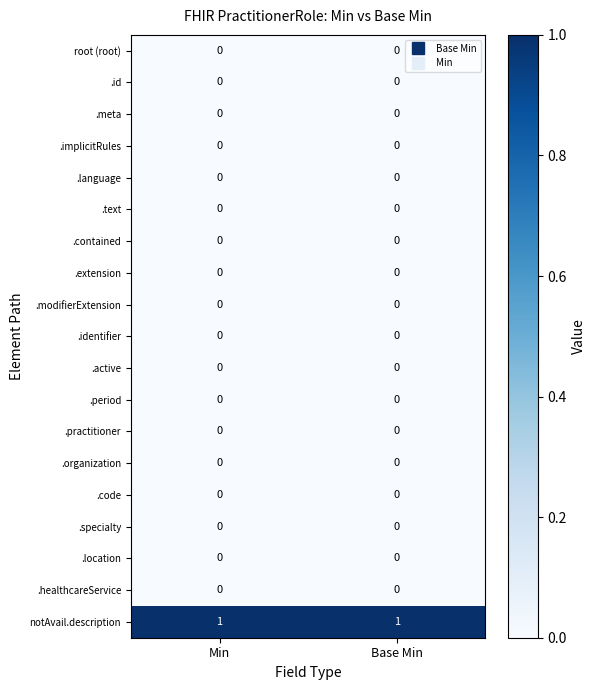

Is the value of .location at Min greater than the value of notAvail.description at Base Min?

No